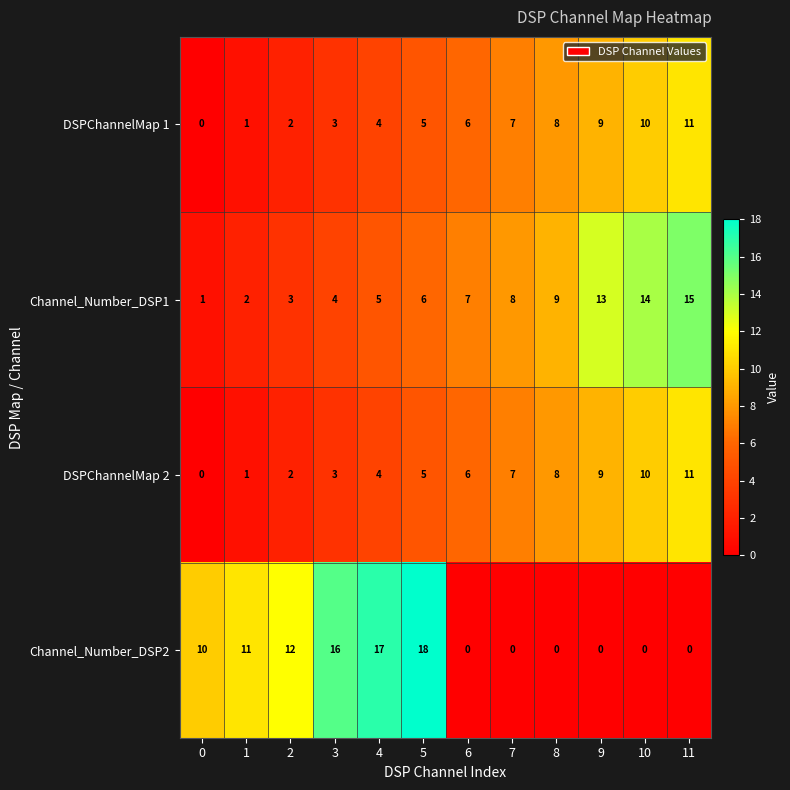

True or false: Channel_Number_DSP2 has a value of 18 at 5.

True